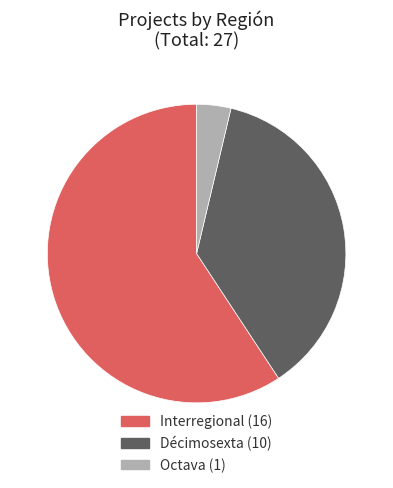

Approximately how many times larger is the value at Interregional compared to Décimosexta?

1.6